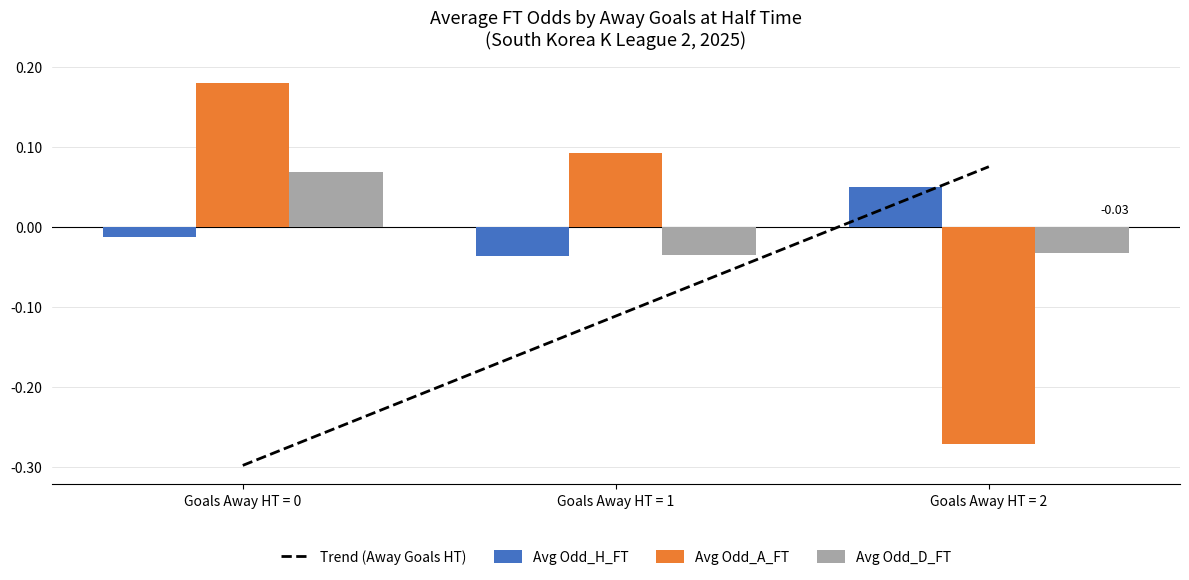

What is the total value across all series at Goals Away HT = 2?

-0.2